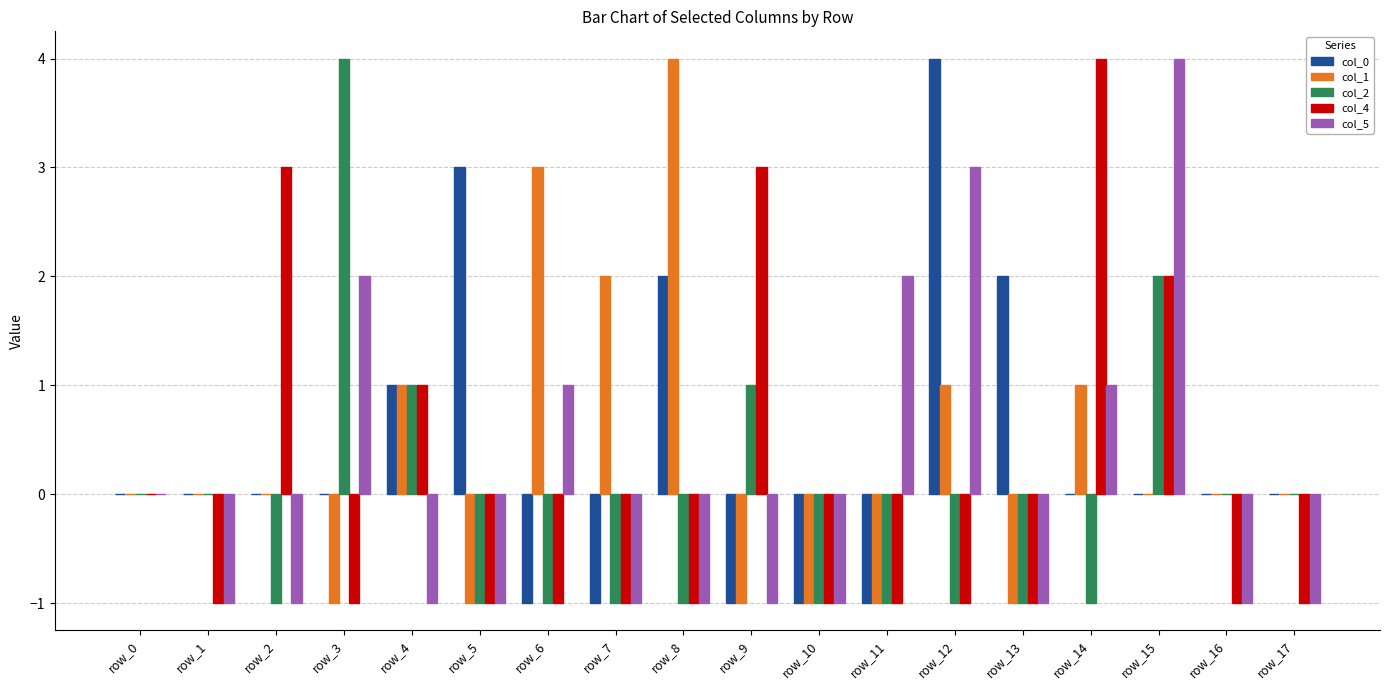

Reading right to left, extract all data points from this chart.

col_0: row_17=0	row_16=0	row_15=0	row_14=0	row_13=2	row_12=4	row_11=-1	row_10=-1	row_9=-1	row_8=2	row_7=-1	row_6=-1	row_5=3	row_4=1	row_3=0	row_2=0	row_1=0	row_0=0
col_1: row_17=0	row_16=0	row_15=0	row_14=1	row_13=-1	row_12=1	row_11=-1	row_10=-1	row_9=-1	row_8=4	row_7=2	row_6=3	row_5=-1	row_4=1	row_3=-1	row_2=0	row_1=0	row_0=0
col_2: row_17=0	row_16=0	row_15=2	row_14=-1	row_13=-1	row_12=-1	row_11=-1	row_10=-1	row_9=1	row_8=-1	row_7=-1	row_6=-1	row_5=-1	row_4=1	row_3=4	row_2=-1	row_1=0	row_0=0
col_4: row_17=-1	row_16=-1	row_15=2	row_14=4	row_13=-1	row_12=-1	row_11=-1	row_10=-1	row_9=3	row_8=-1	row_7=-1	row_6=-1	row_5=-1	row_4=1	row_3=-1	row_2=3	row_1=-1	row_0=0
col_5: row_17=-1	row_16=-1	row_15=4	row_14=1	row_13=-1	row_12=3	row_11=2	row_10=-1	row_9=-1	row_8=-1	row_7=-1	row_6=1	row_5=-1	row_4=-1	row_3=2	row_2=-1	row_1=-1	row_0=0